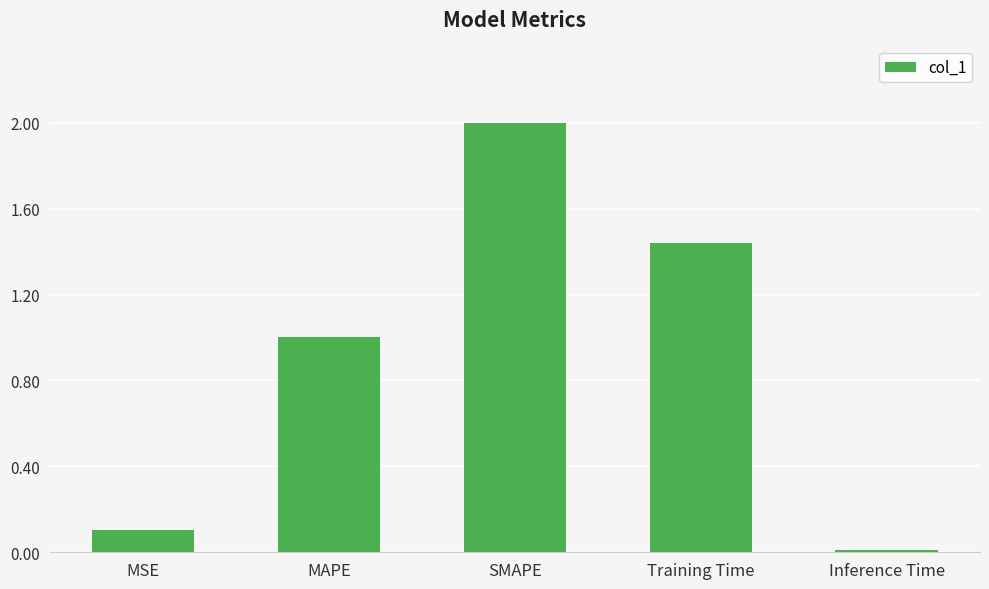

The value at SMAPE is 2.0. True or false?

True